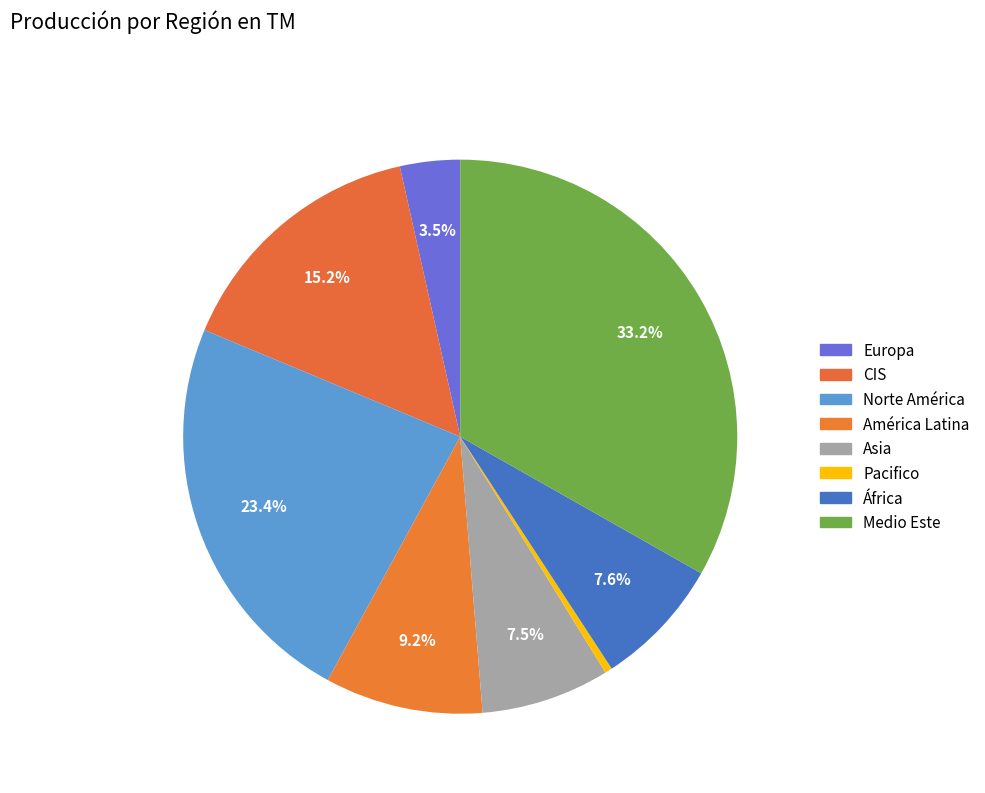

What percentage is NOT represented by Asia?

92.5%